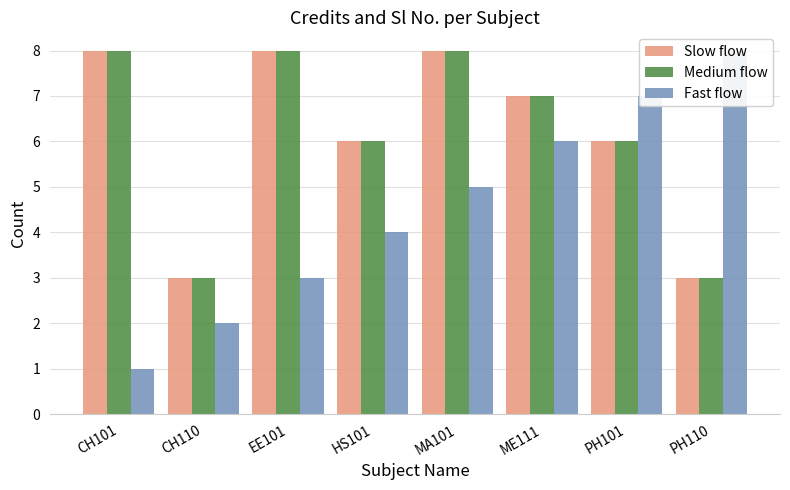

List the series in order of their peak value, highest first.

Slow flow, Medium flow, Fast flow